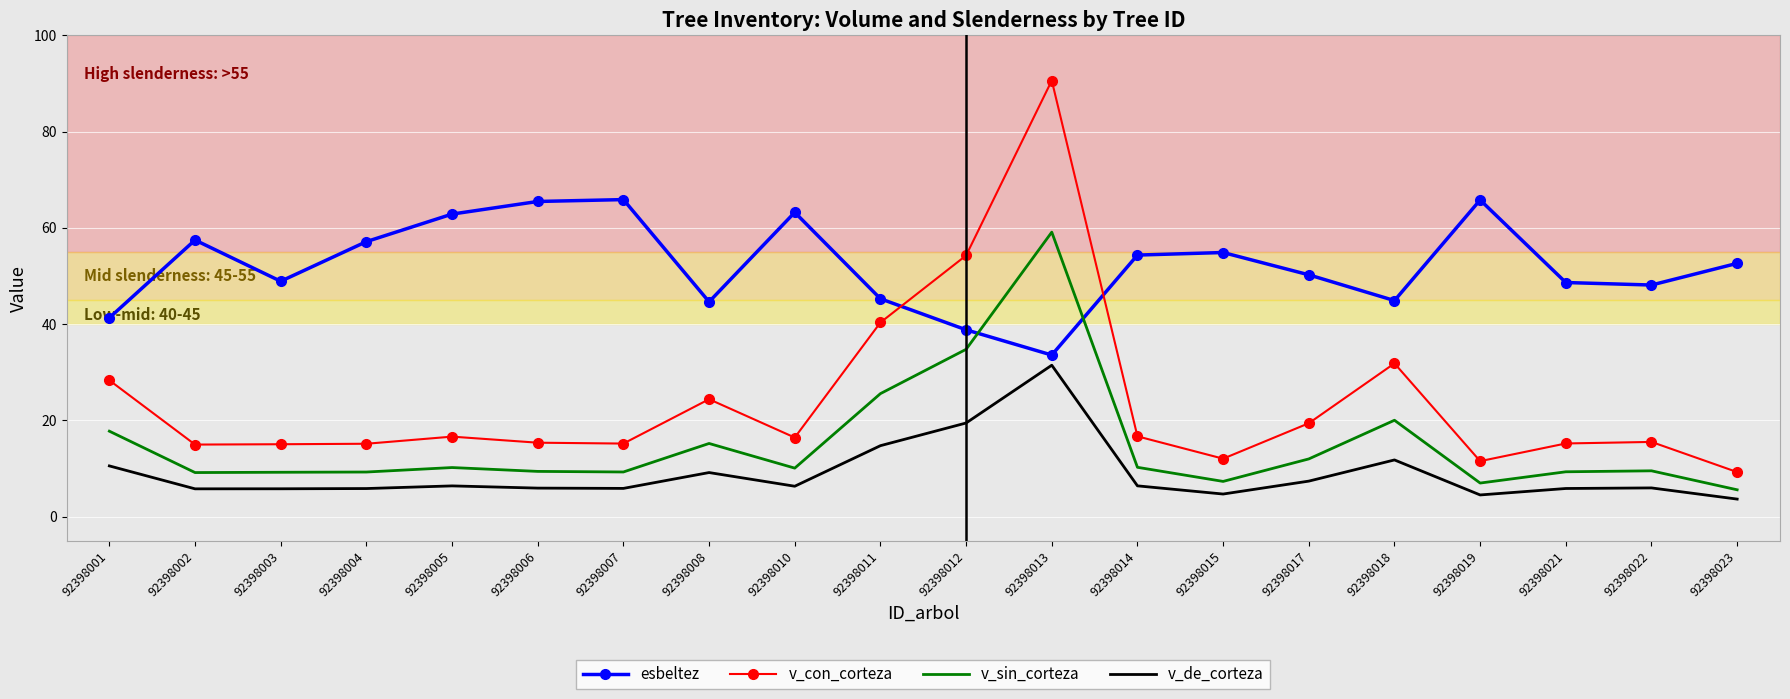

At 92398006, list the series in order from largest to smallest.

esbeltez, v_con_corteza, v_sin_corteza, v_de_corteza